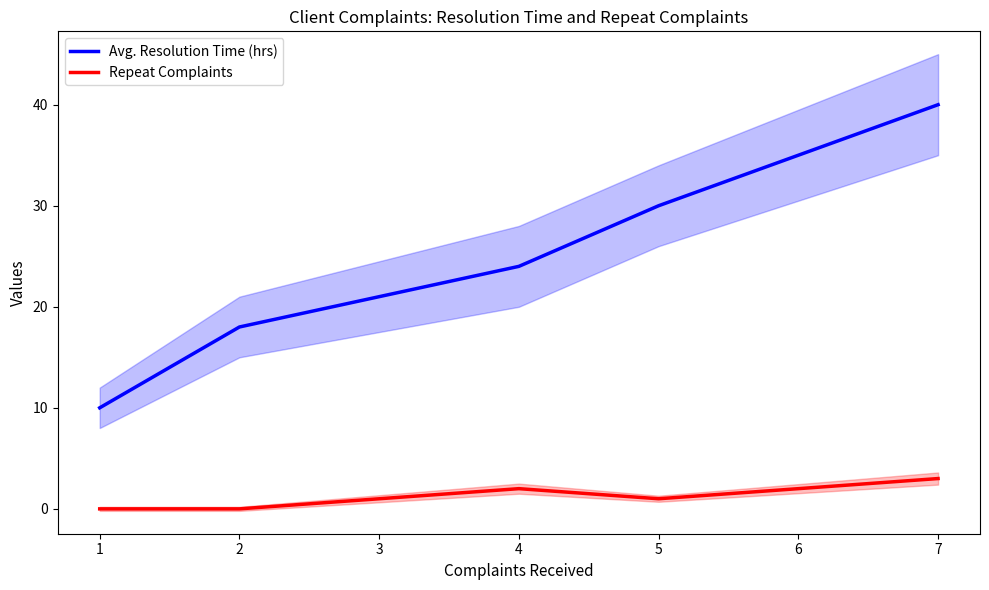

What is the minimum value for Avg. Resolution Time (hrs)?

10